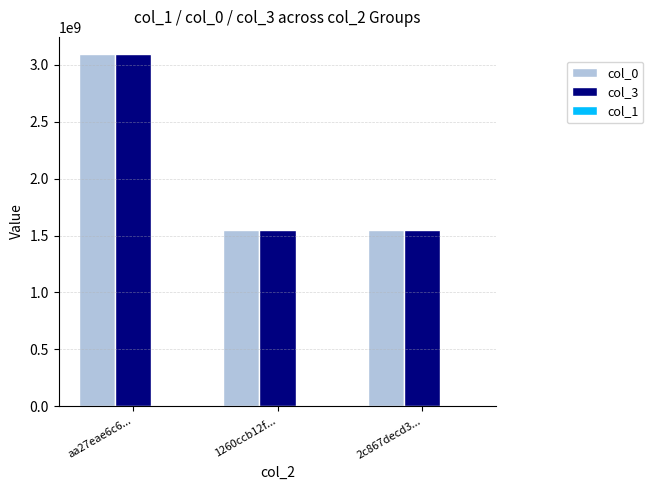

At which category is the sum across all series the highest?

aa27eae6c6...